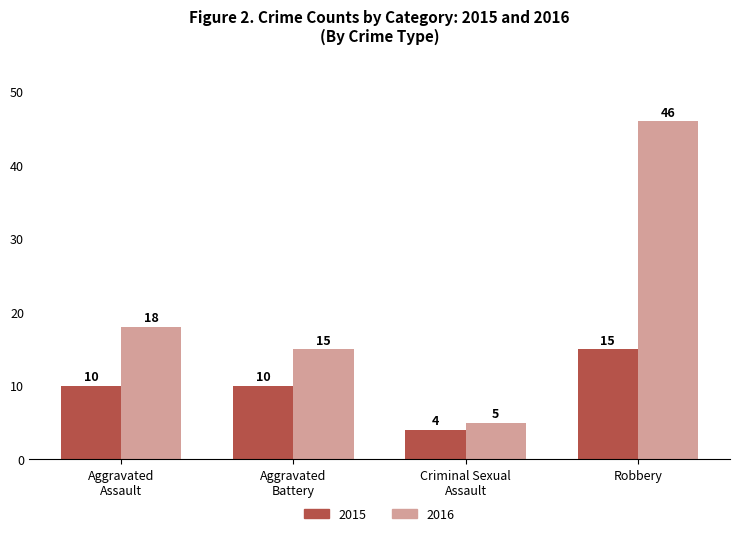

Reading right to left, extract all data points from this chart.

2015: 15	4	10	10
2016: 46	5	15	18